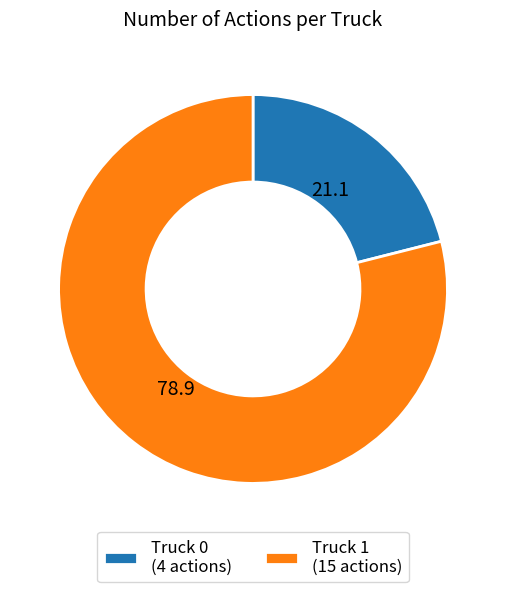

True or false: Truck 0 (4 actions) accounts for 21% of the total.

True